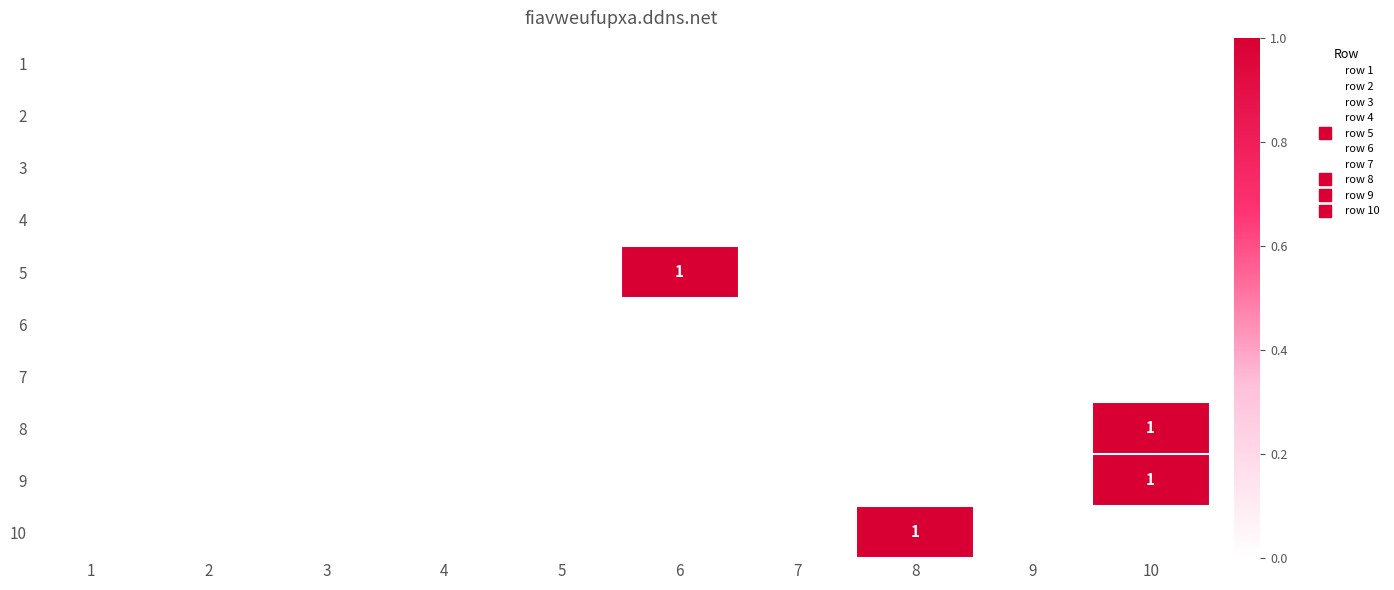

Count the number of data series in this chart.

10